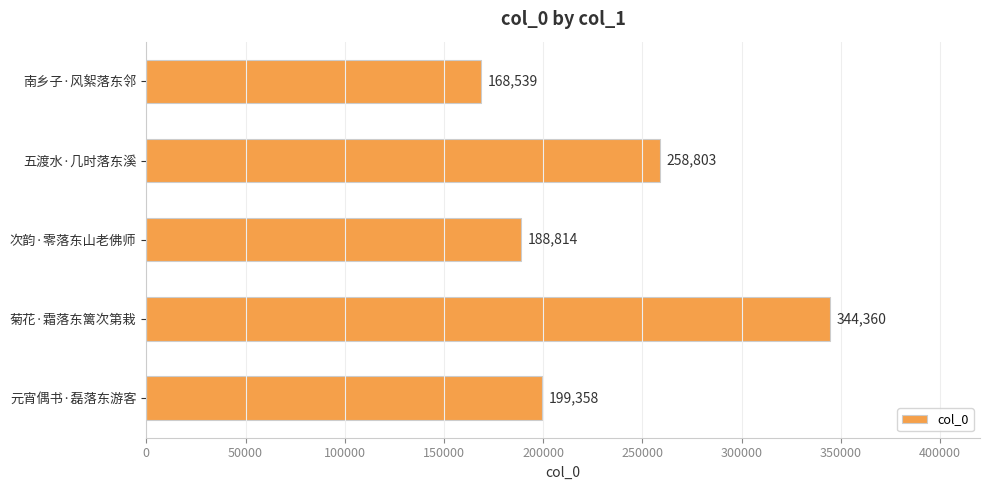

Reading top to bottom, transcribe all the data shown in this chart.

南乡子·风絮落东邻=168539	五渡水·几时落东溪=258803	次韵·零落东山老佛师=188814	菊花·霜落东篱次第栽=344360	元宵偶书·磊落东游客=199358